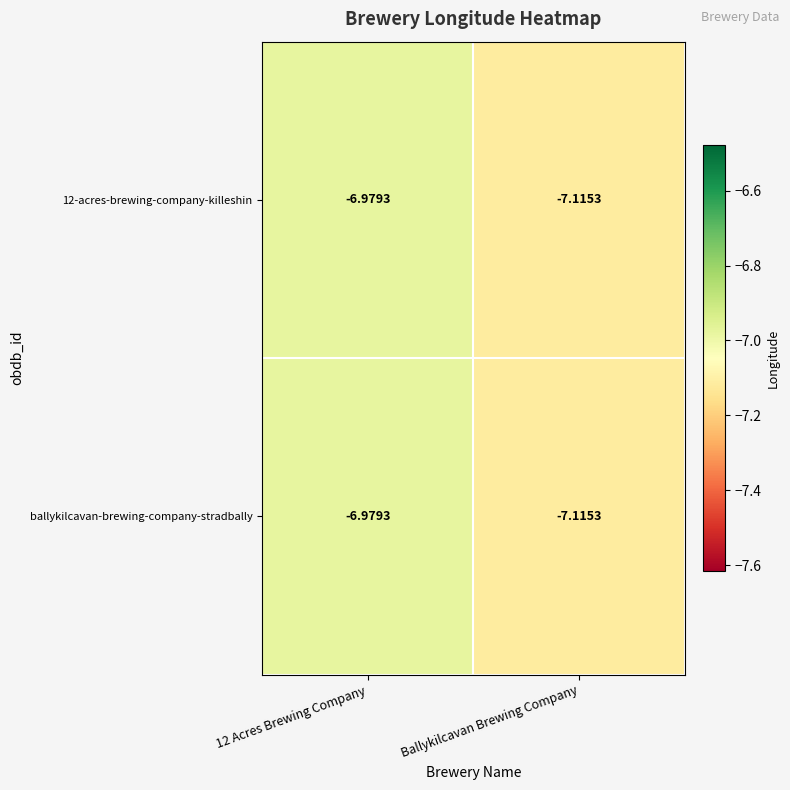

Which label corresponds to the smallest value in the chart?

Ballykilcavan Brewing Company